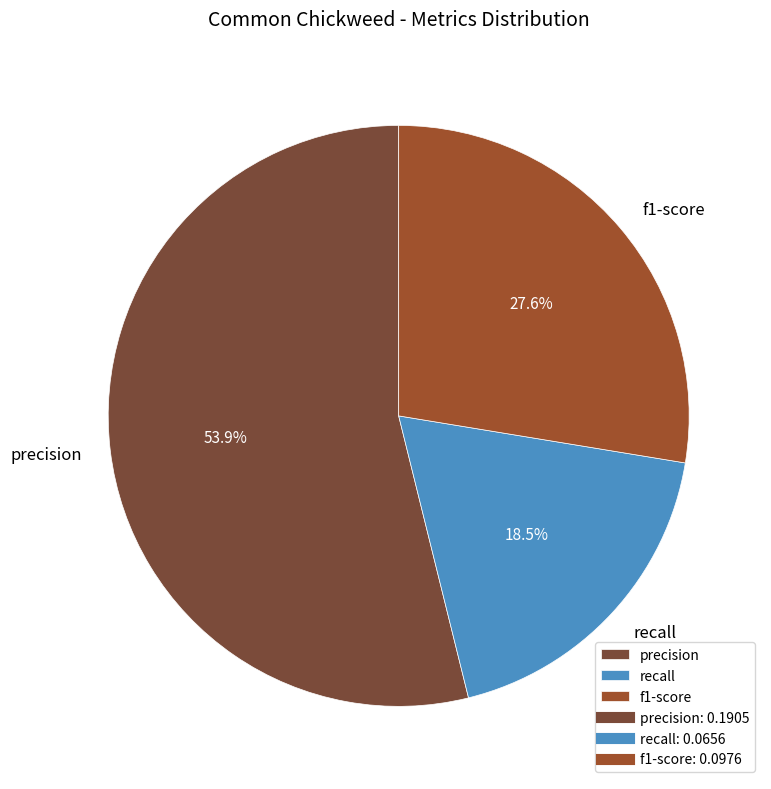

The recall slice represents 12% of the pie. True or false?

False